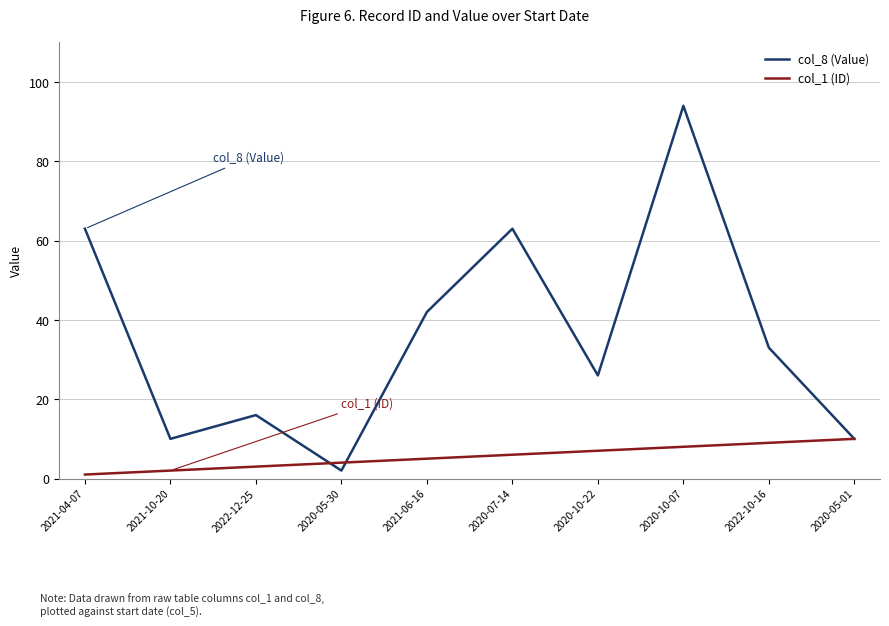

Reading left to right, transcribe all the data shown in this chart.

col_8 (Value): 2021-04-07=63	2021-10-20=10	2022-12-25=16	2020-05-30=2	2021-06-16=42	2020-07-14=63	2020-10-22=26	2020-10-07=94	2022-10-16=33	2020-05-01=10
col_1 (ID): 2021-04-07=1	2021-10-20=2	2022-12-25=3	2020-05-30=4	2021-06-16=5	2020-07-14=6	2020-10-22=7	2020-10-07=8	2022-10-16=9	2020-05-01=10